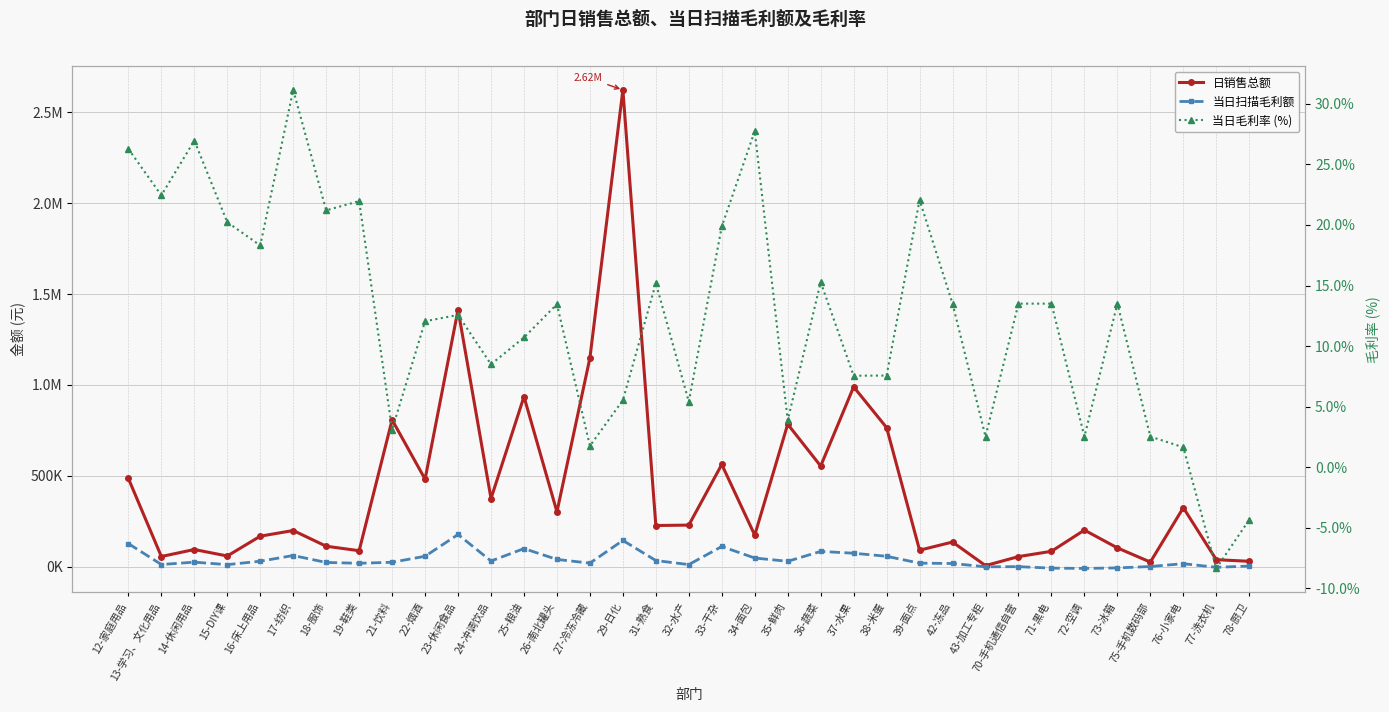

What is the label of the 17th point from the left?

31-熟食